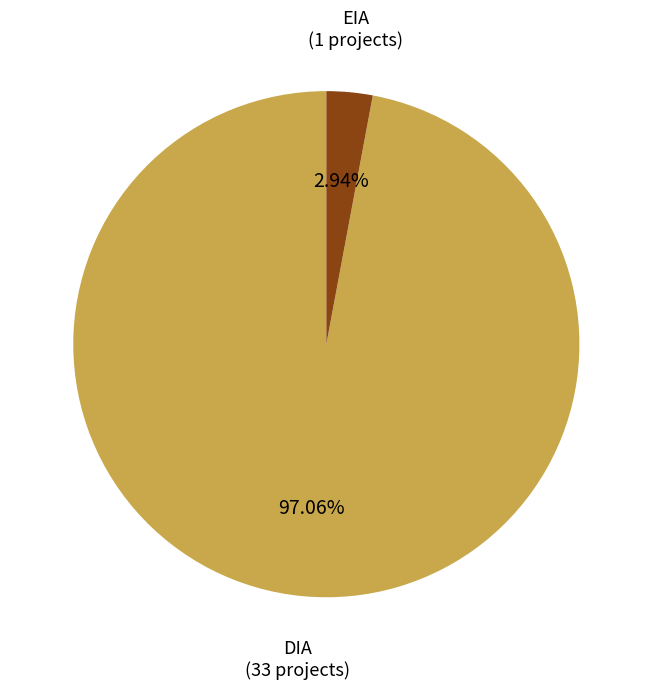

Is there any slice that represents more than half of the pie?

Yes